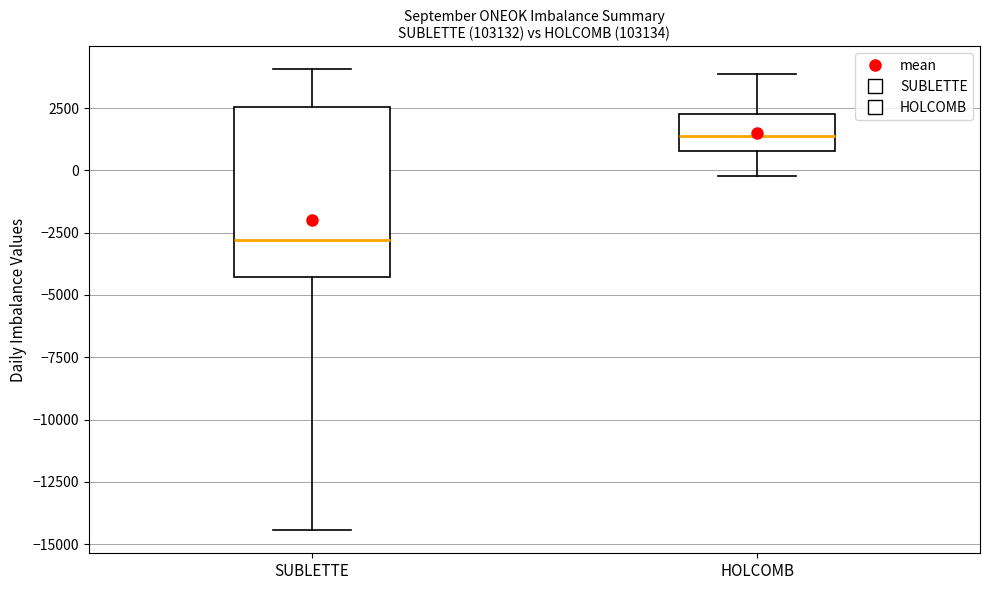

Which box's median line is the highest?

HOLCOMB